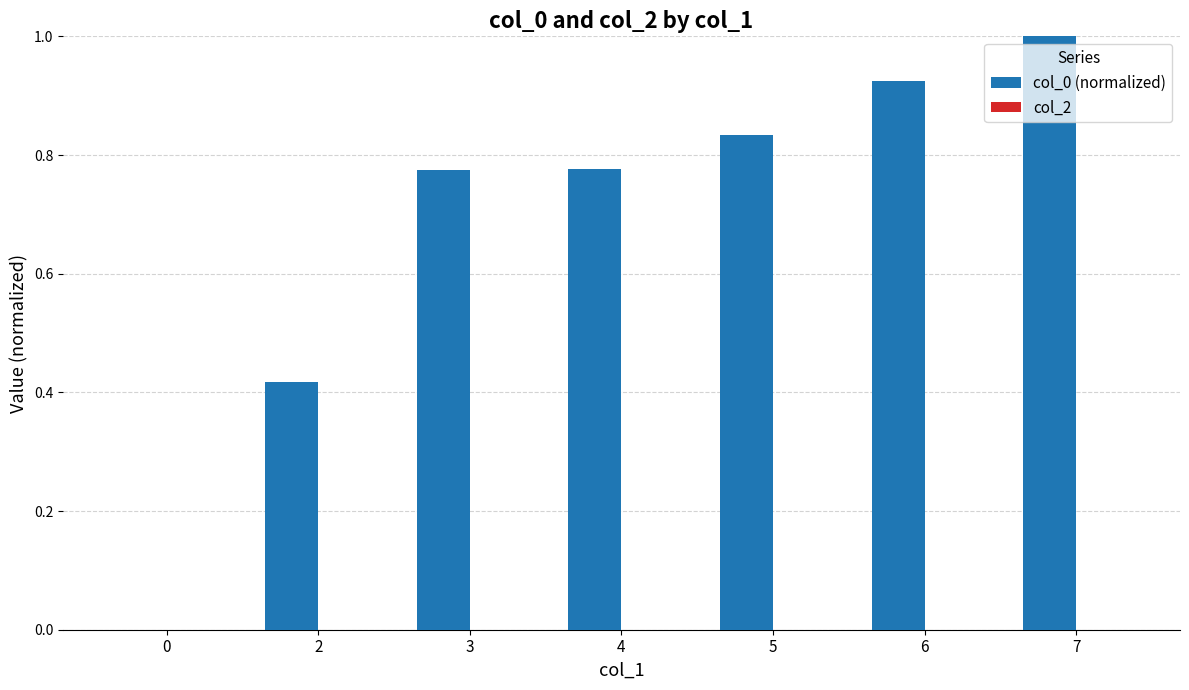

Is it true that the value at 6 is 0.6?

False